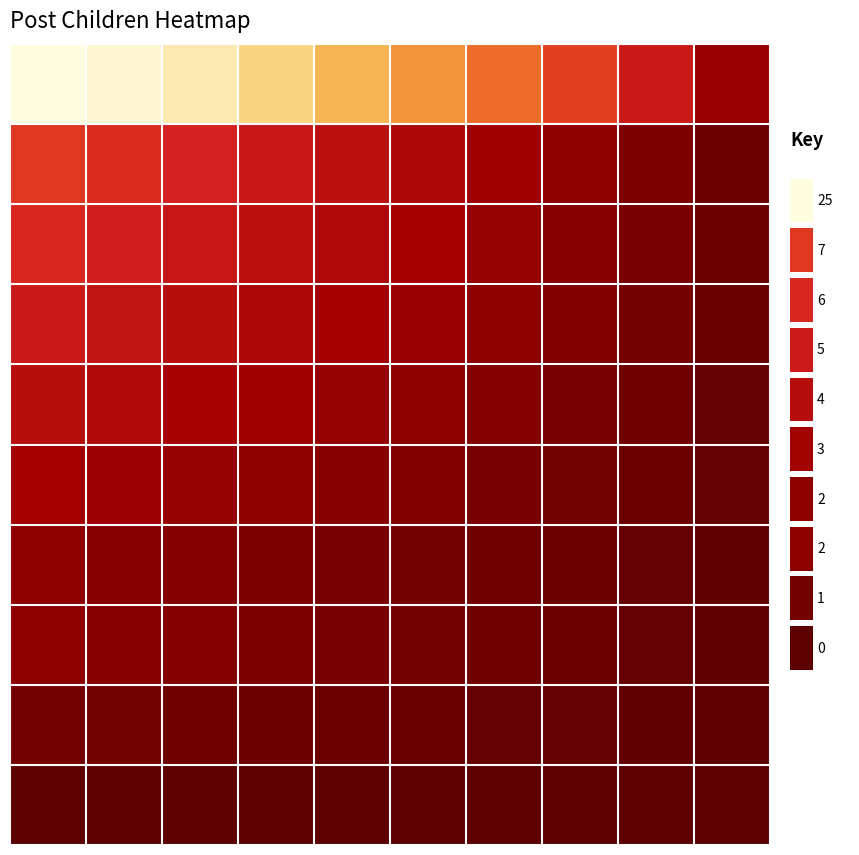

Reading left to right, list all the values displayed in this chart.

row_0: 0=25.0	1=22.5	2=20.0	3=17.5	4=15.0	5=12.5	6=10.0	7=7.5	8=5.0	9=2.5
row_1: 0=7.0	1=6.3	2=5.6	3=4.9	4=4.2	5=3.5	6=2.8	7=2.1	8=1.4	9=0.7
row_2: 0=6.0	1=5.4	2=4.8	3=4.2	4=3.6	5=3.0	6=2.4	7=1.8	8=1.2	9=0.6
row_3: 0=5.0	1=4.5	2=4.0	3=3.5	4=3.0	5=2.5	6=2.0	7=1.5	8=1.0	9=0.5
row_4: 0=4.0	1=3.6	2=3.2	3=2.8	4=2.4	5=2.0	6=1.6	7=1.2	8=0.8	9=0.4
row_5: 0=3.0	1=2.7	2=2.4	3=2.1	4=1.8	5=1.5	6=1.2	7=0.9	8=0.6	9=0.3
row_6: 0=2.0	1=1.8	2=1.6	3=1.4	4=1.2	5=1.0	6=0.8	7=0.6	8=0.4	9=0.2
row_7: 0=2.0	1=1.8	2=1.6	3=1.4	4=1.2	5=1.0	6=0.8	7=0.6	8=0.4	9=0.2
row_8: 0=1.0	1=0.9	2=0.8	3=0.7	4=0.6	5=0.5	6=0.4	7=0.3	8=0.2	9=0.1
row_9: 0=0.0	1=0.0	2=0.0	3=0.0	4=0.0	5=0.0	6=0.0	7=0.0	8=0.0	9=0.0